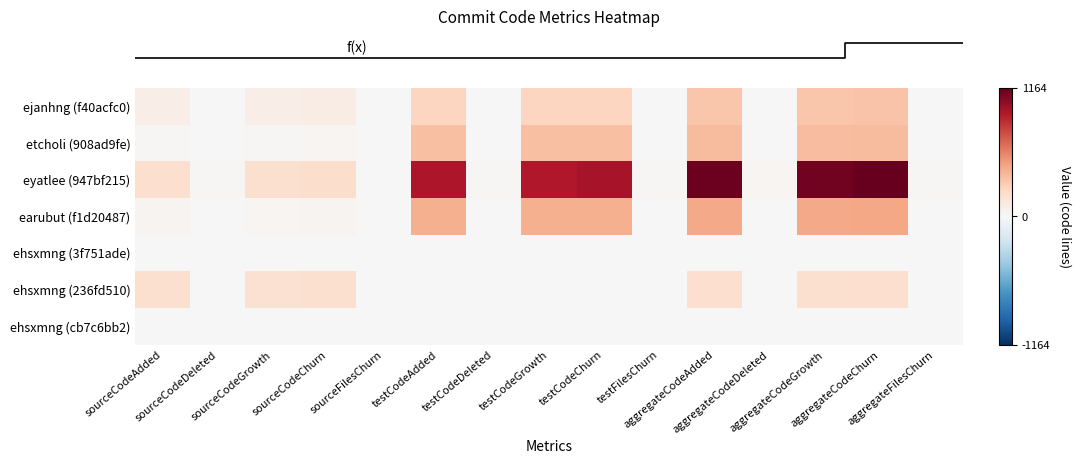

At how many categories does at least one series exceed 278?

6